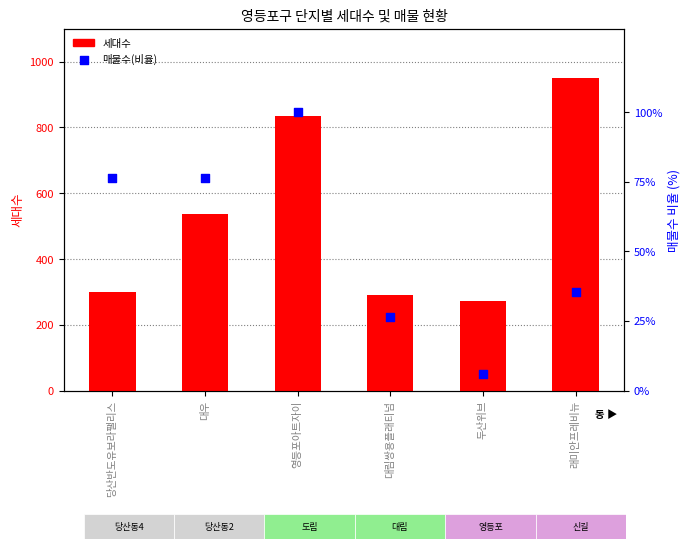

Which series contains the highest Y value?

세대수